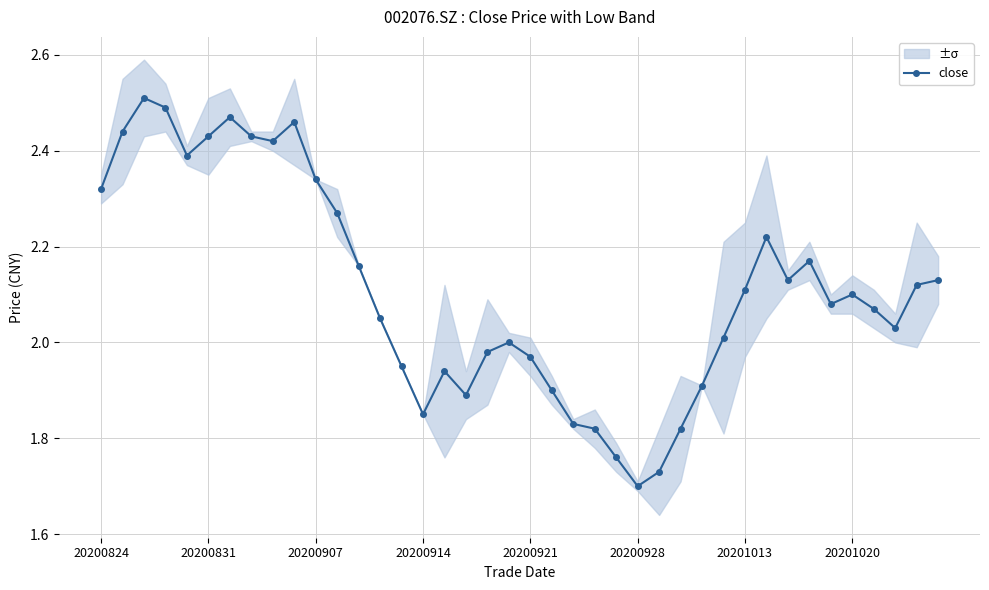

What position from the left is 17?

18